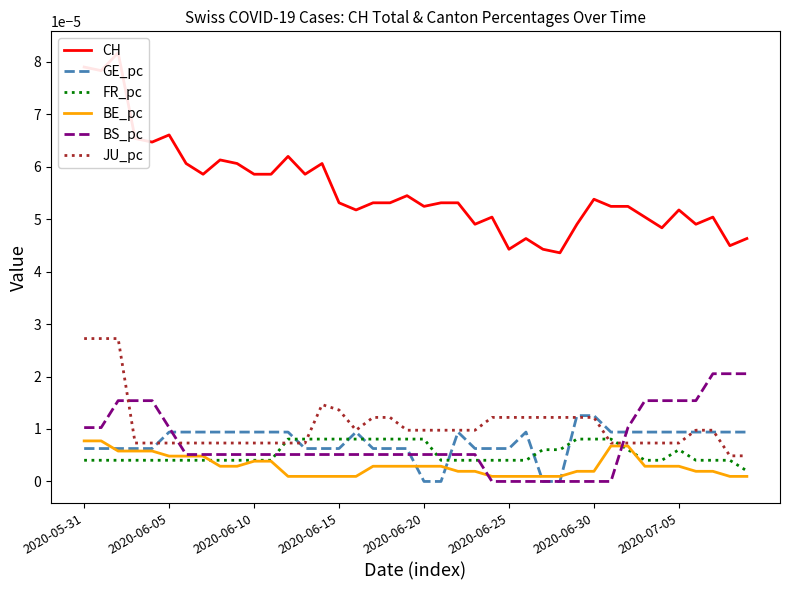

How many times do FR_pc and GE_pc cross each other?

6